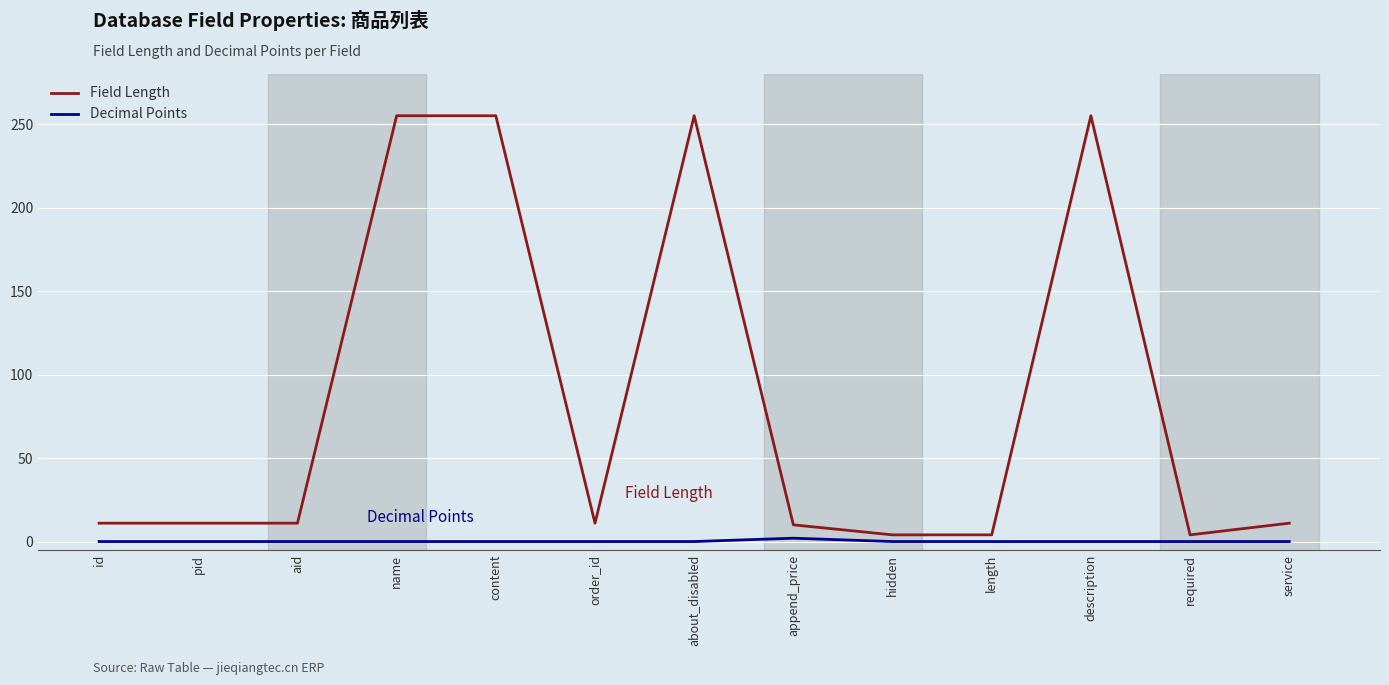

Rank the series by their maximum value, from highest to lowest.

Field Length, Decimal Points